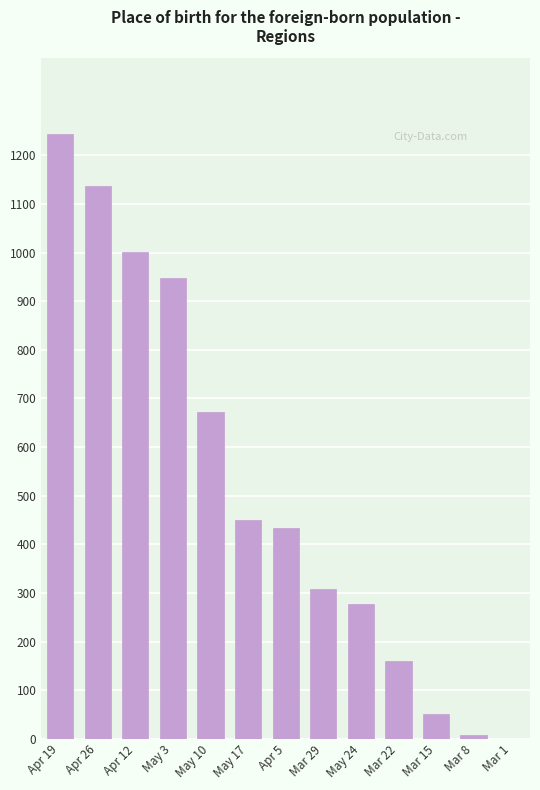

At which category does the chart reach its peak across all series?

Apr 19